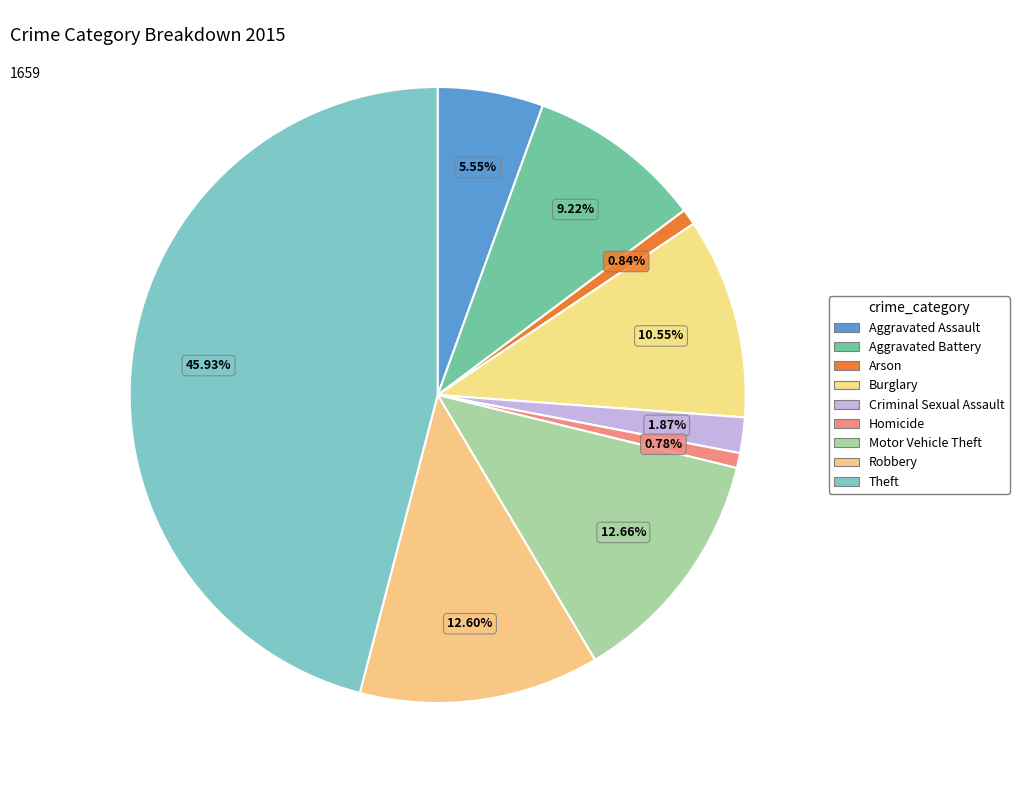

Which category has the smallest portion of the pie?

Homicide